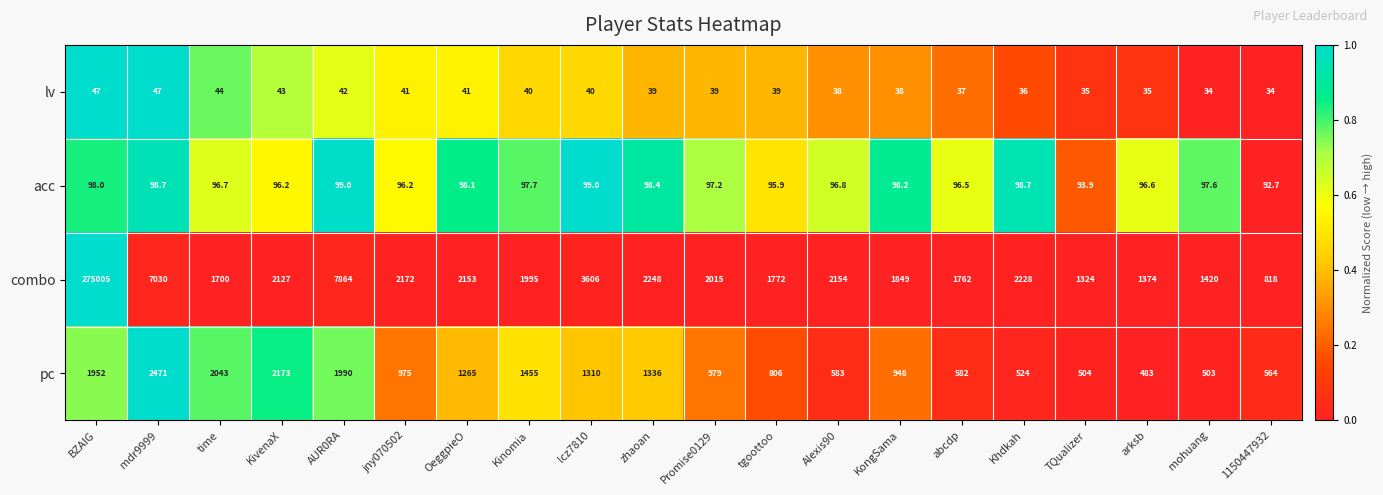

Count the number of categories in the chart.

20